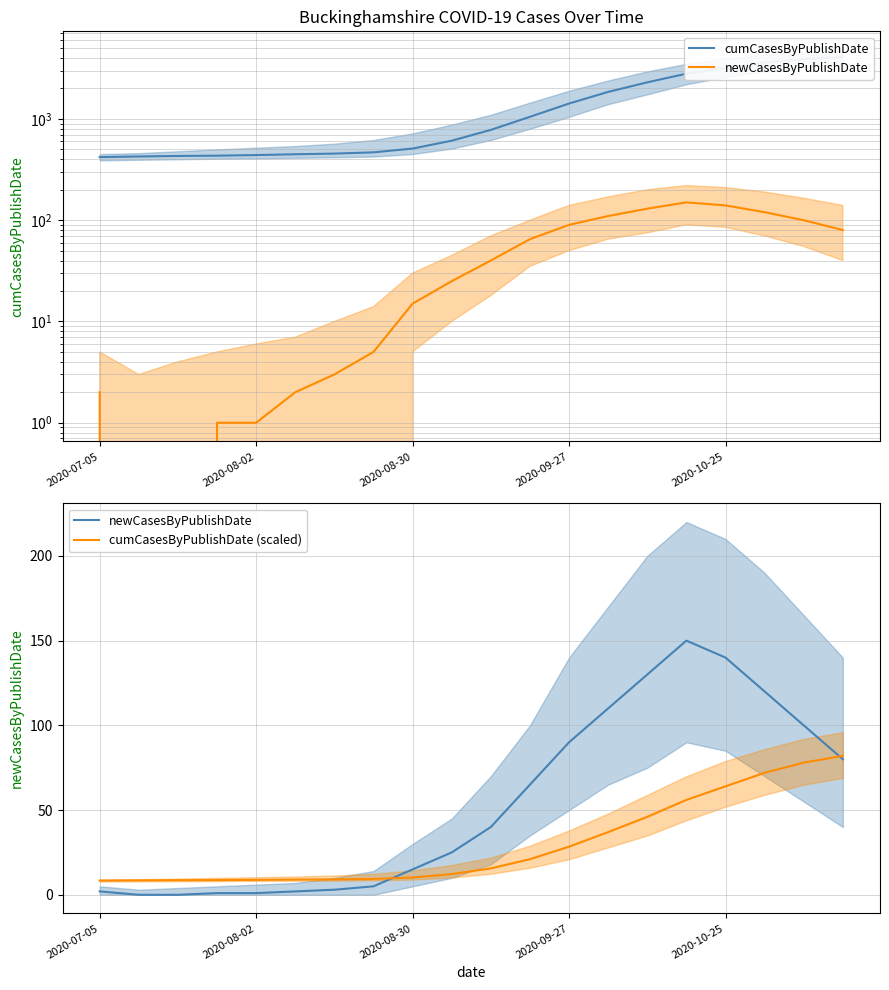

What is the difference between the maximum and minimum values in the newCasesByPublishDate series?

150.0